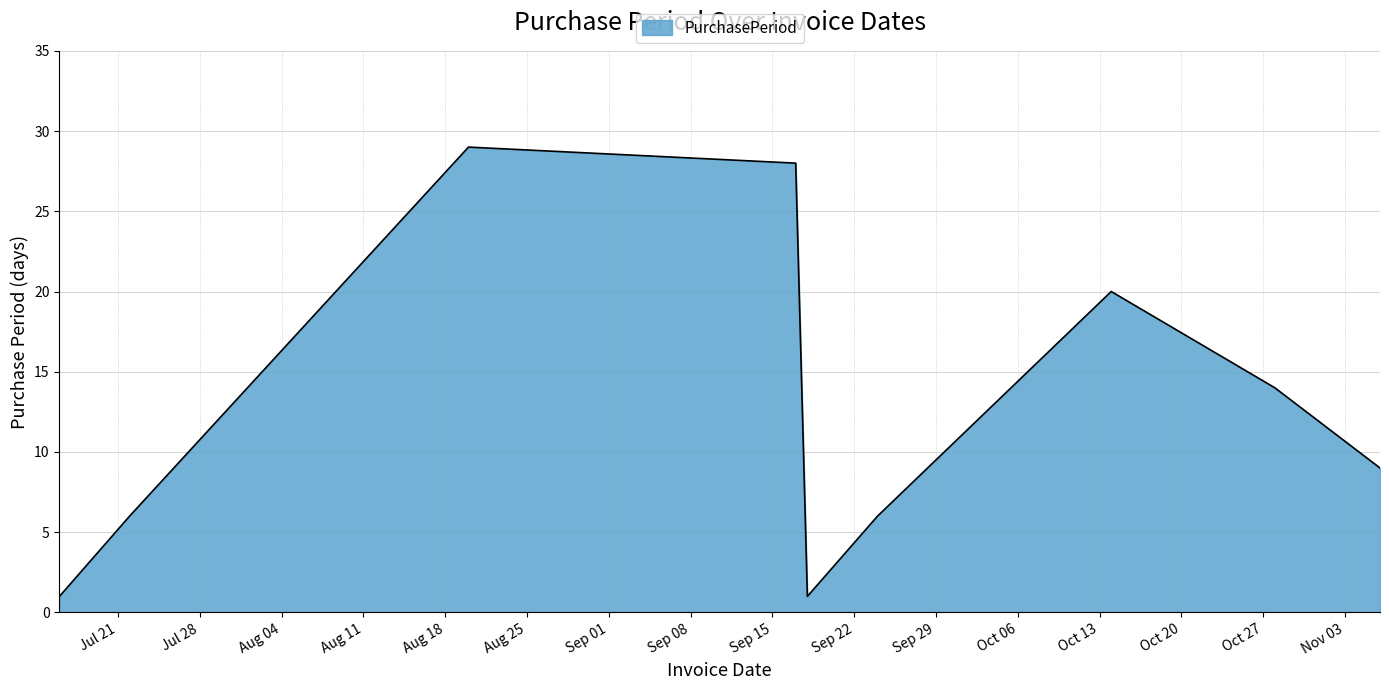

What is the greatest value displayed?

29